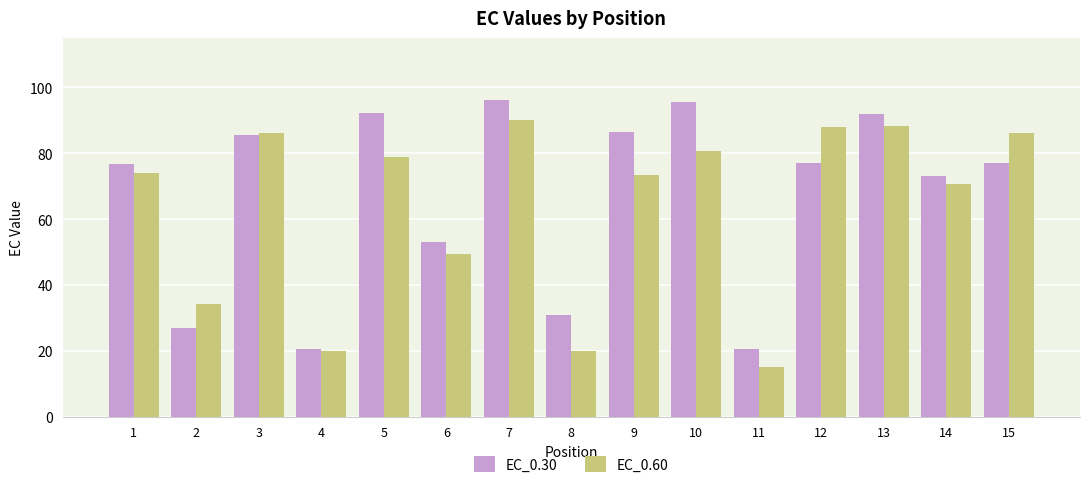

Rank the series by their average value, from highest to lowest.

EC_0.30, EC_0.60